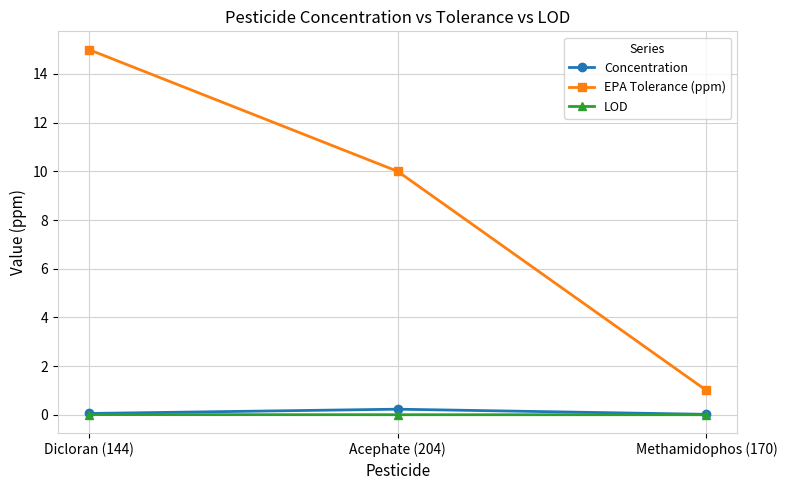

Which series changed the most between Dicloran (144) and Acephate (204)?

EPA Tolerance (ppm)